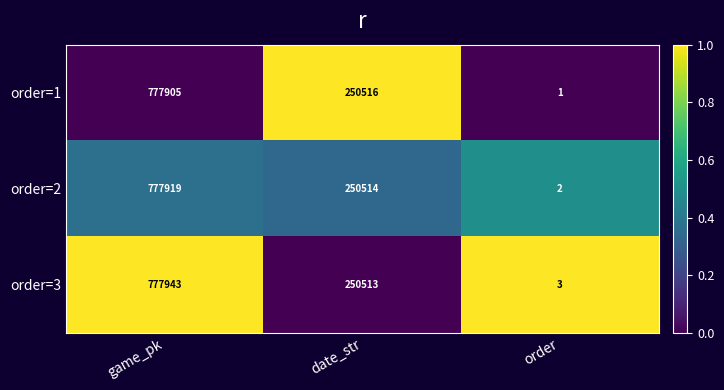

What is the difference between the maximum and minimum values in the order=1 series?

777904